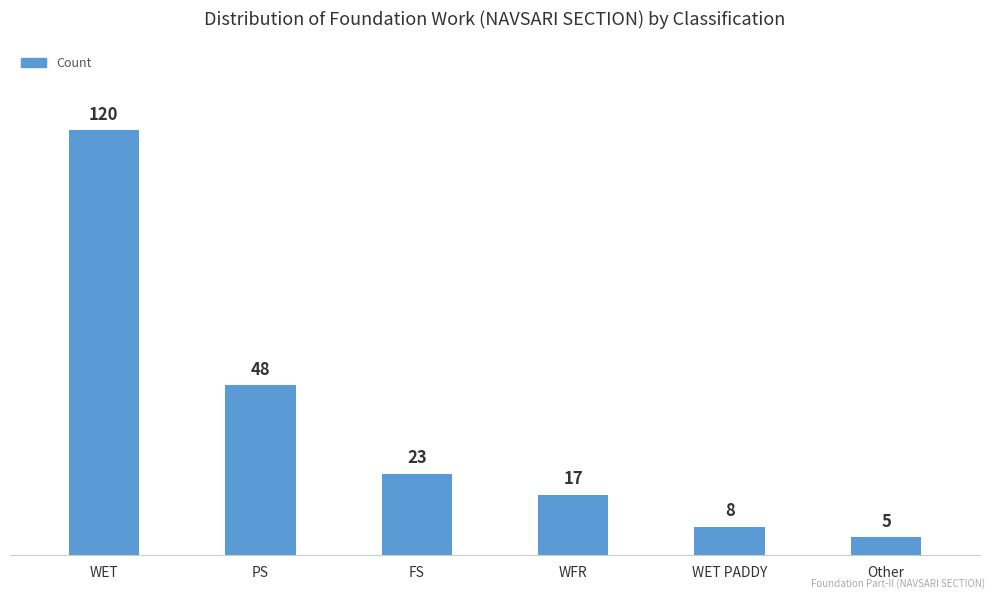

What is the label of the 1st bar from the left?

WET